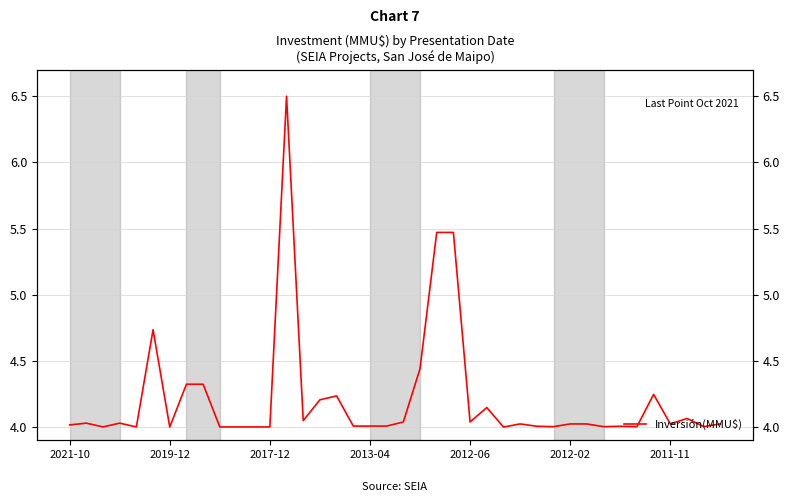

What is the approximate value at 27?

4.0